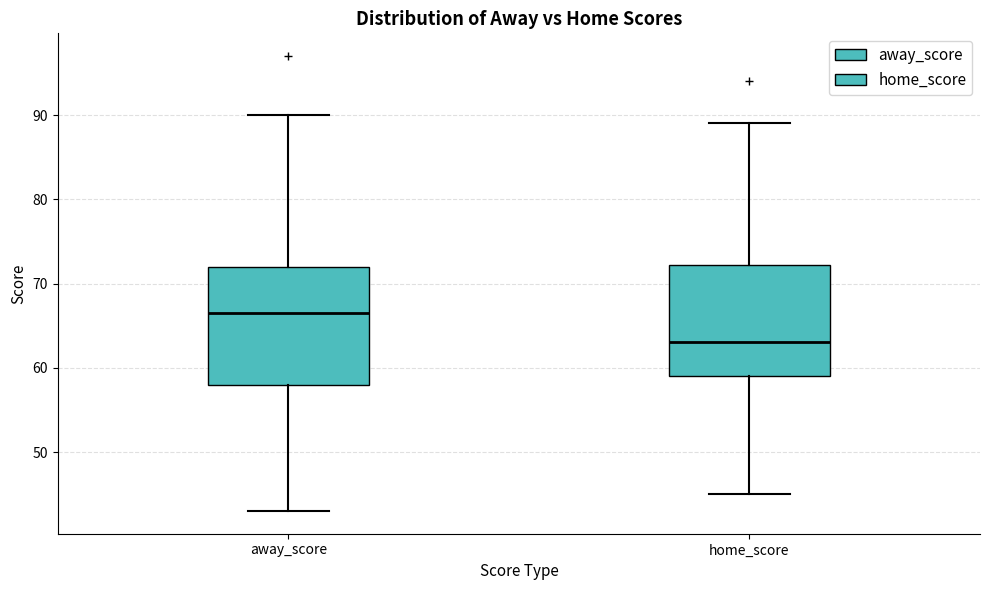

Reading left to right, read every box against the y-axis: the position of its median line, the range the box covers, and the ends of its whiskers. The values are not printed on the chart, so give them approximately, as read against the axis.

away_score: median 67, box 58 to 72, whiskers 43 to 90
home_score: median 63, box 59 to 72, whiskers 45 to 89